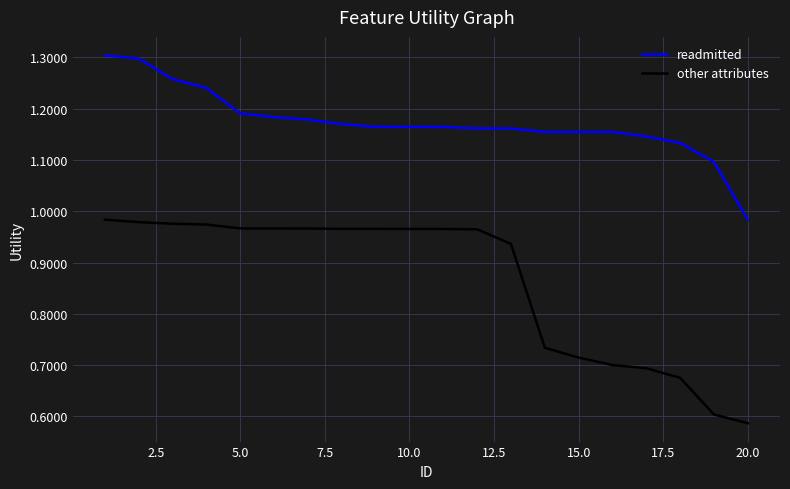

True or false: other attributes and readmitted cross at least once.

False